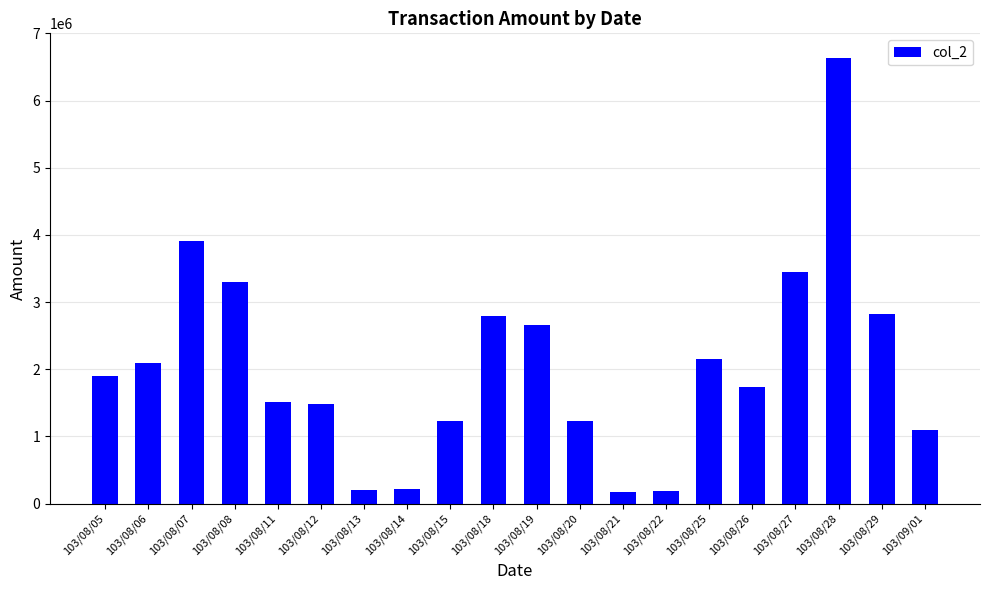

Which has a higher value, 103/08/21 or 103/08/12?

103/08/12